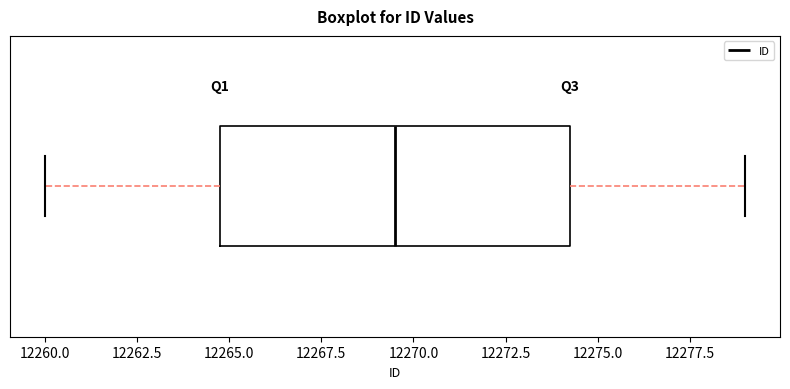

Where does the left whisker of the box end on the x-axis? The values are not printed on the chart, so give them approximately, as read against the axis.

12260.0